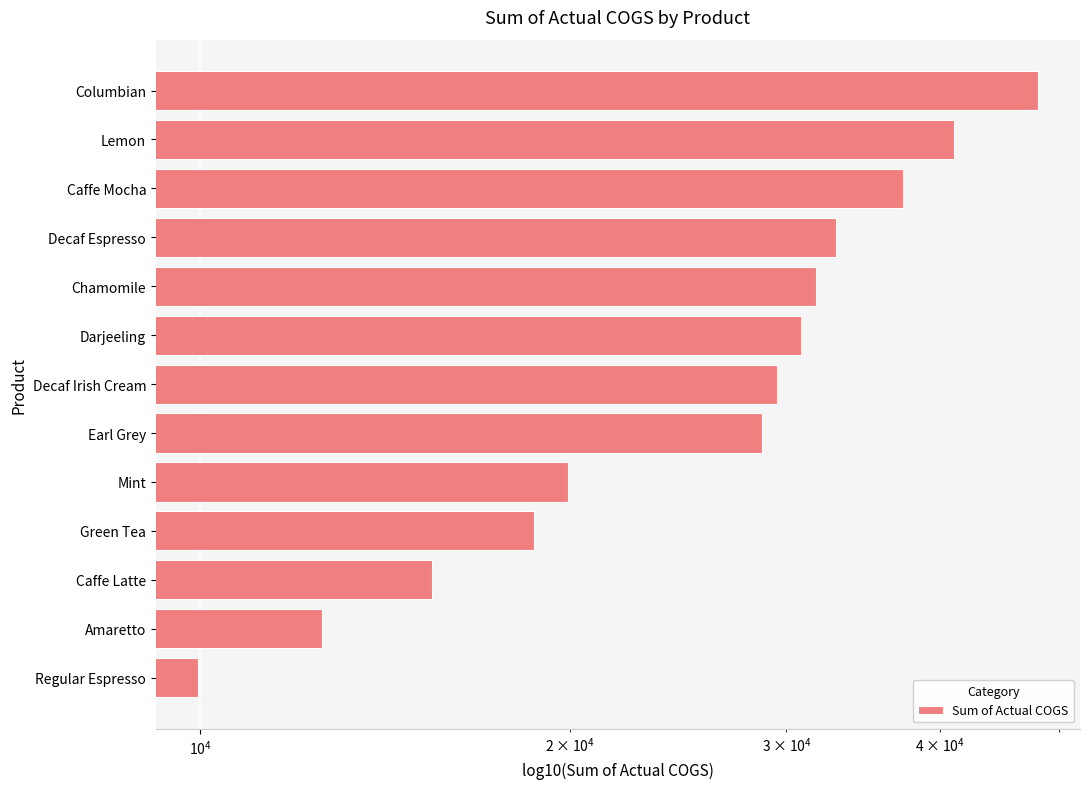

Between Decaf Irish Cream and Caffe Latte, which is larger?

Decaf Irish Cream